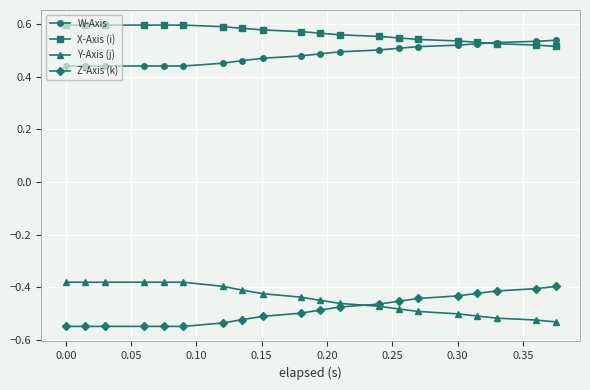

Which series has the largest total across all categories?

X-Axis (i)